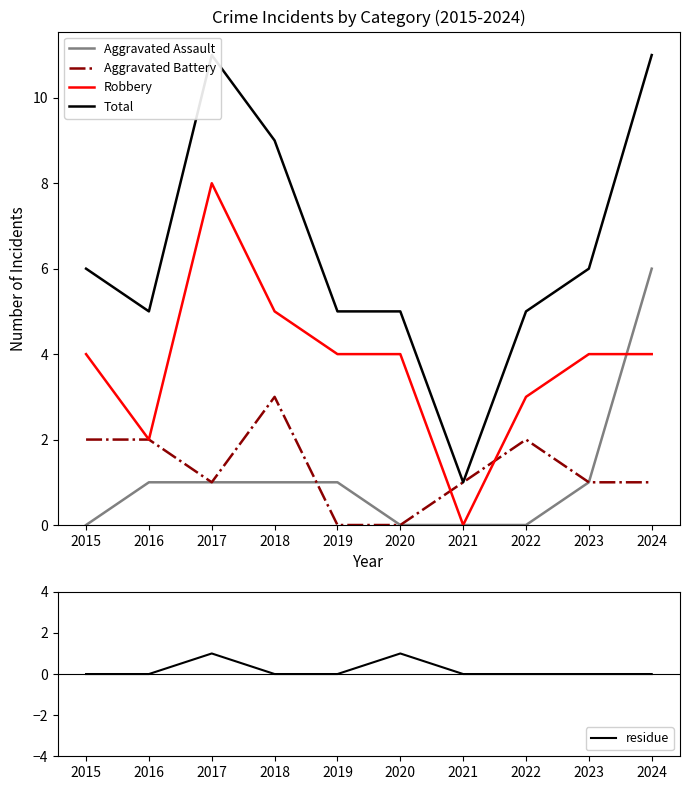

Where is the first local maximum for residue?

2017